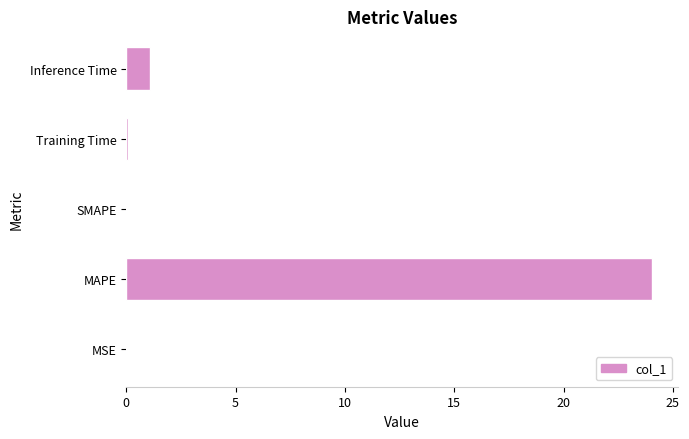

What is the sum of all values?

25.2